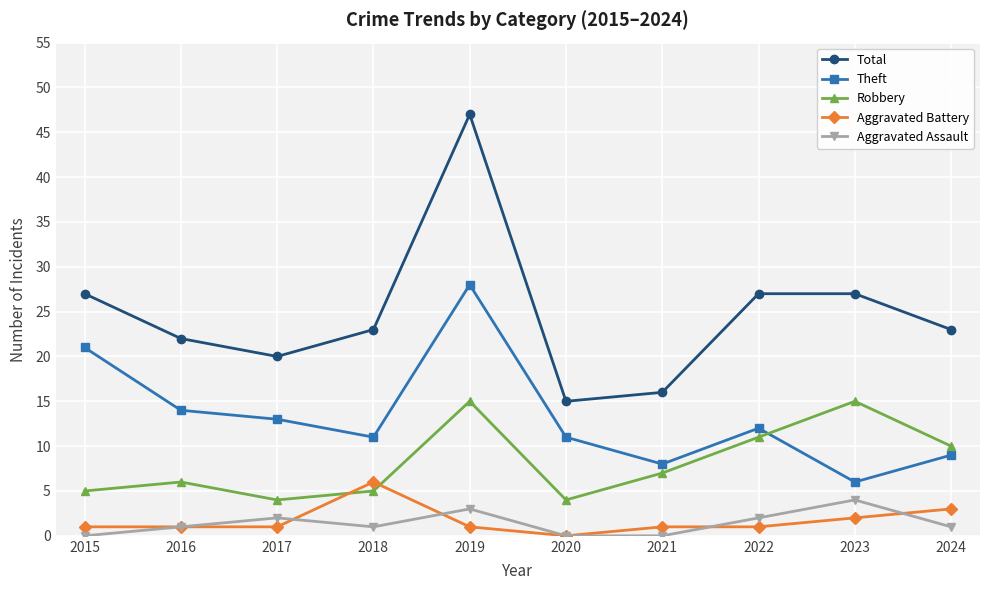

How many values in the Robbery series are below 7?

5